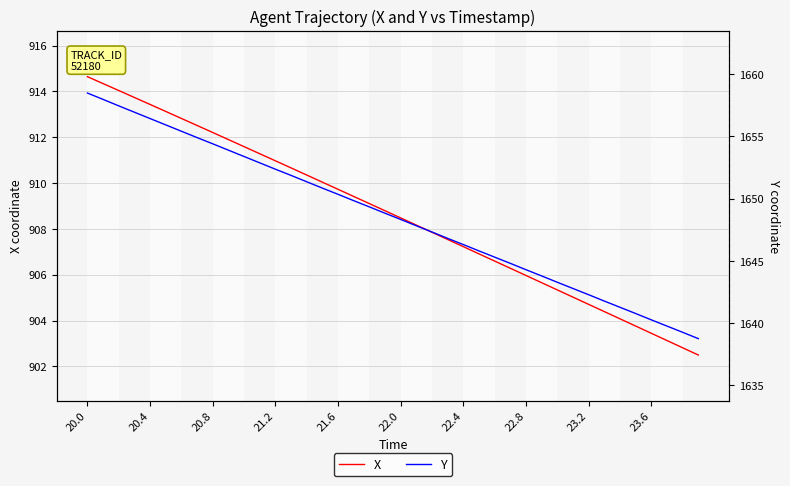

How many lines are shown in the chart?

2